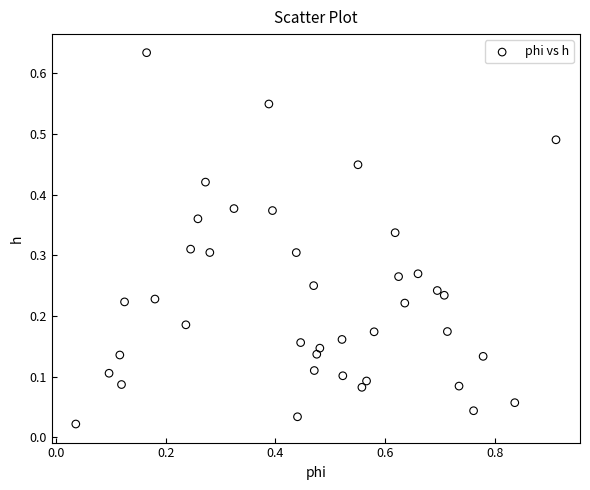

How many points are shown in the scatter plot?

40